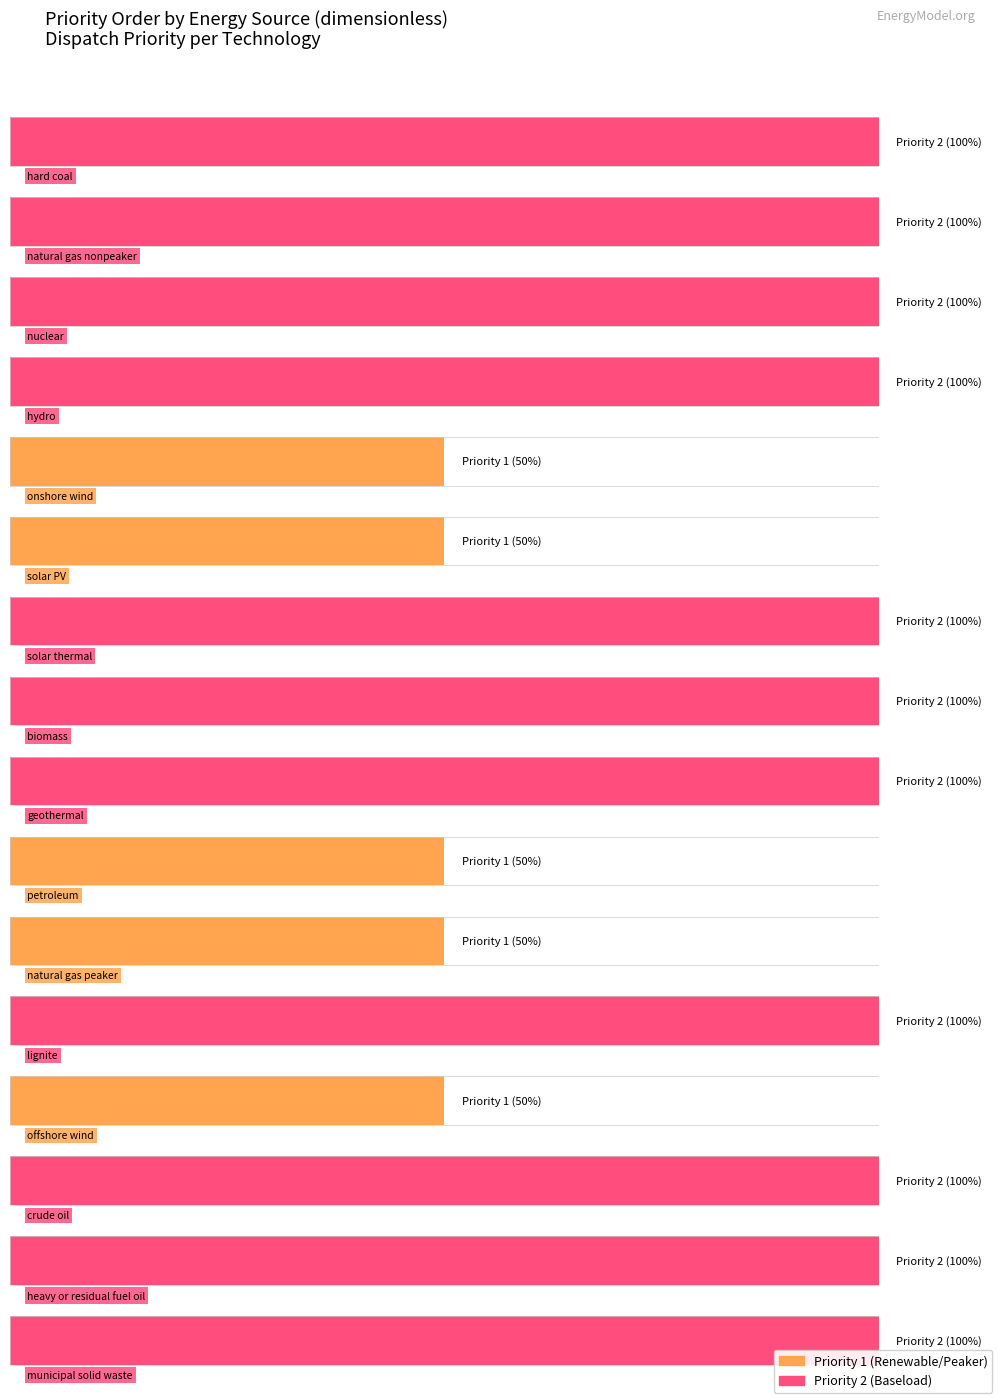

Does the chart contain any negative values?

No